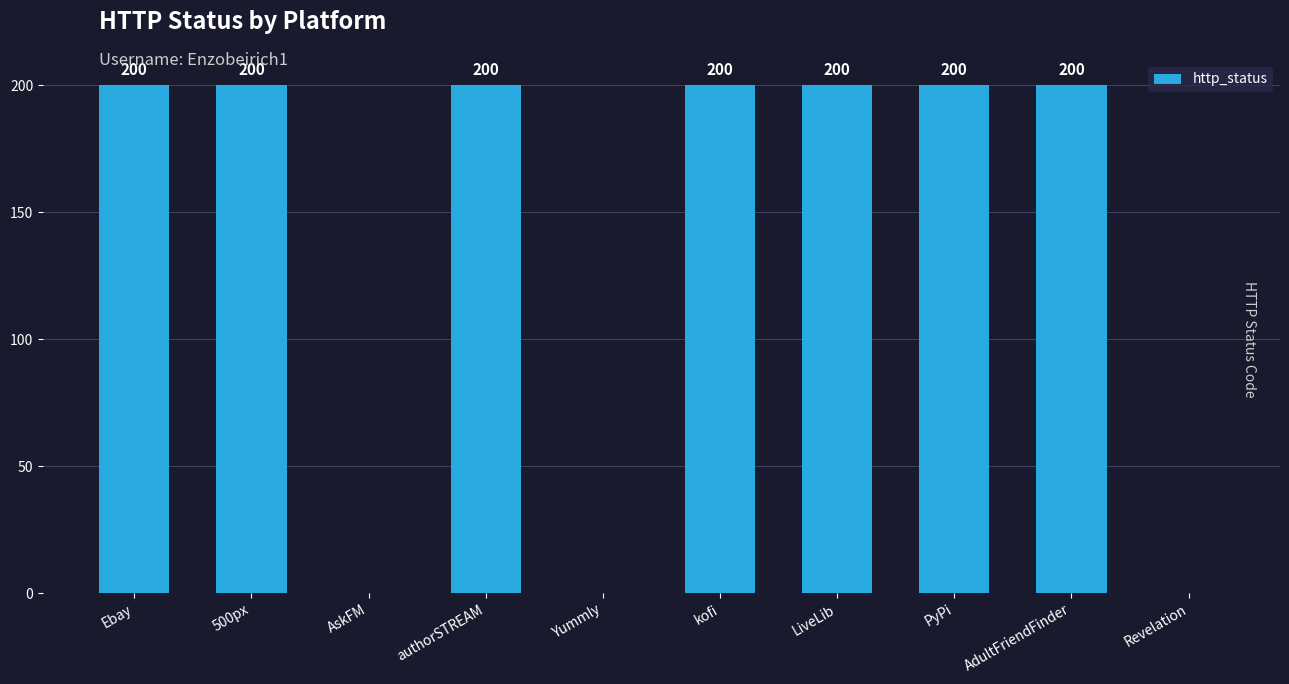

Is it true that the value at AskFM is -113?

False